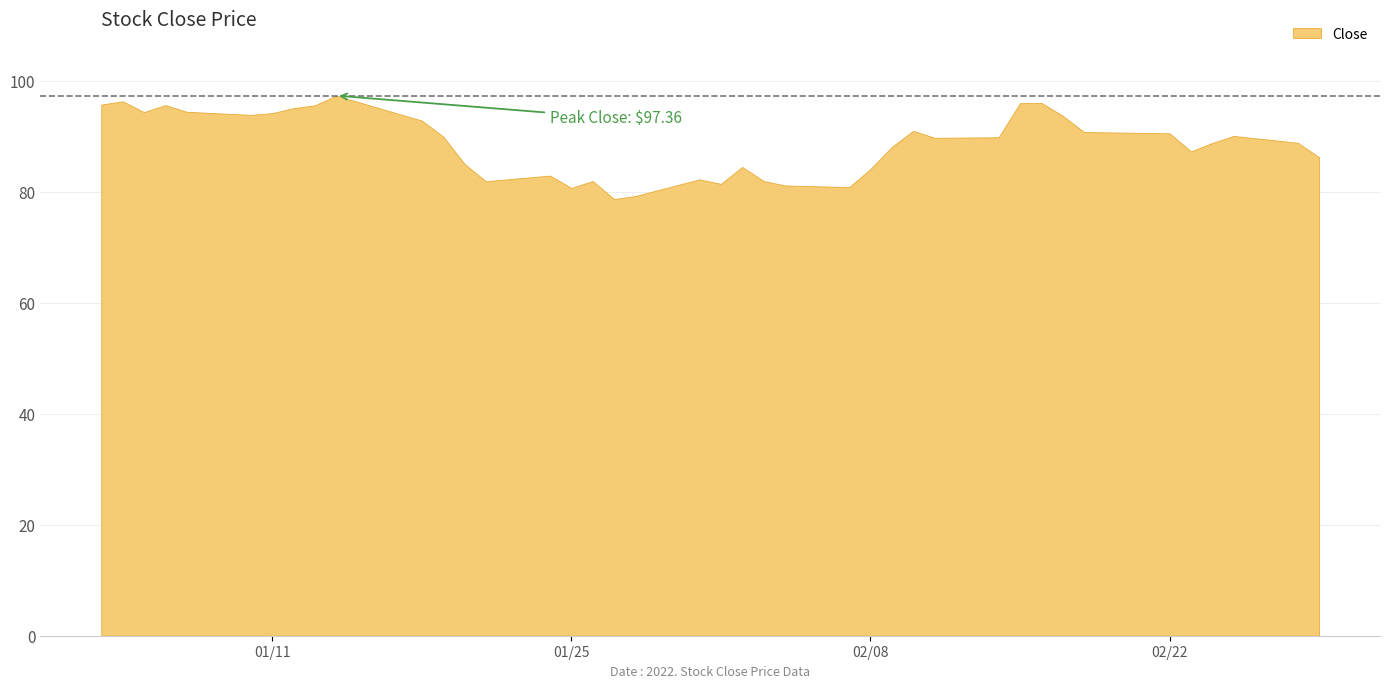

What is the approximate value at 2022-02-16?

96.1